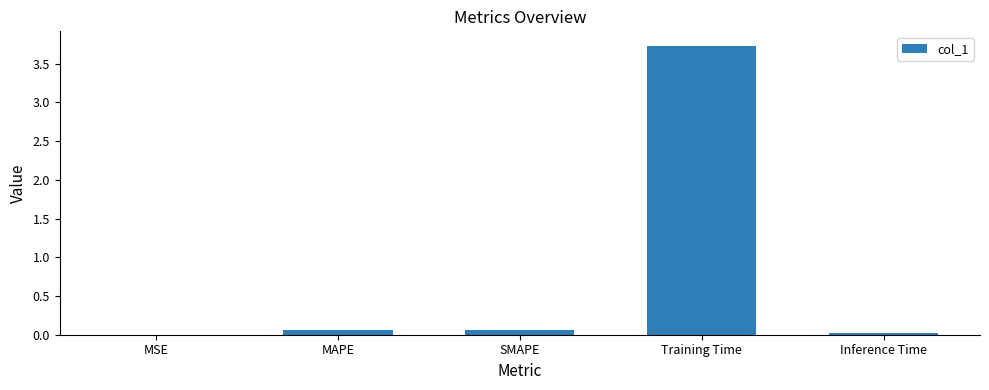

The chart shows a value of 0.0 at Inference Time. True or false?

True